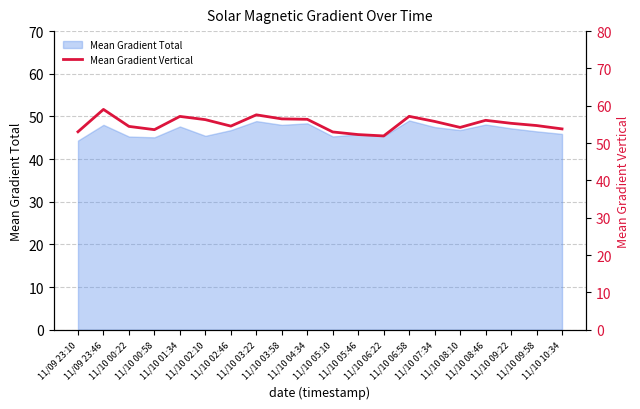

The value at 11/10 08:46 is 26.9. True or false?

False